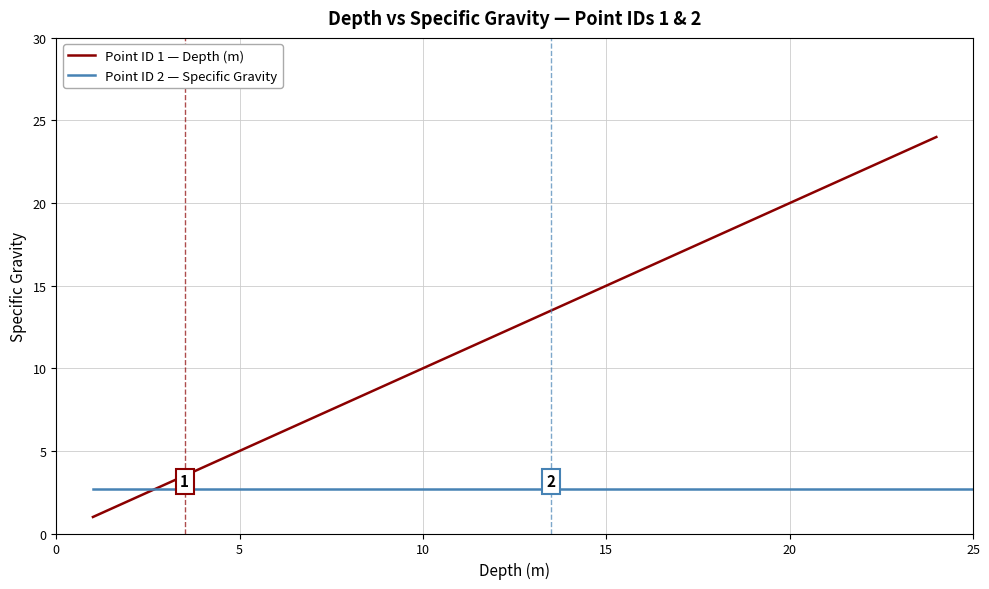

What is the value of the 10th point from the left?

12.0